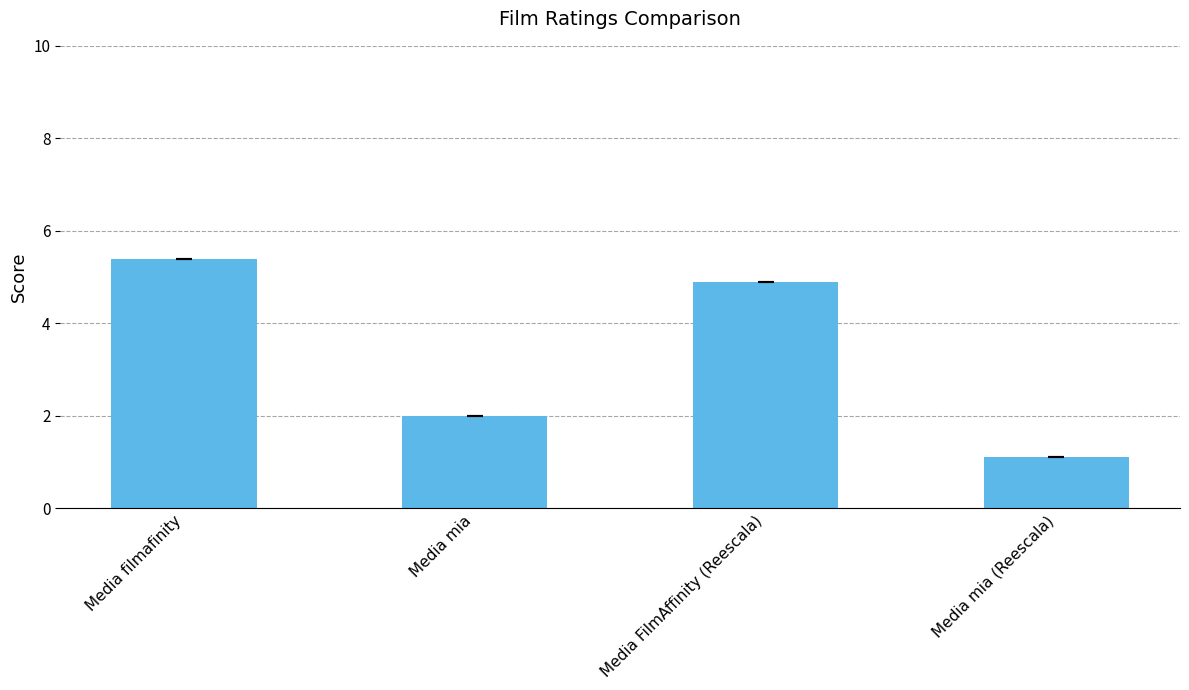

What is the difference between the values at Media FilmAffinity (Reescala) and Media mia?

2.9